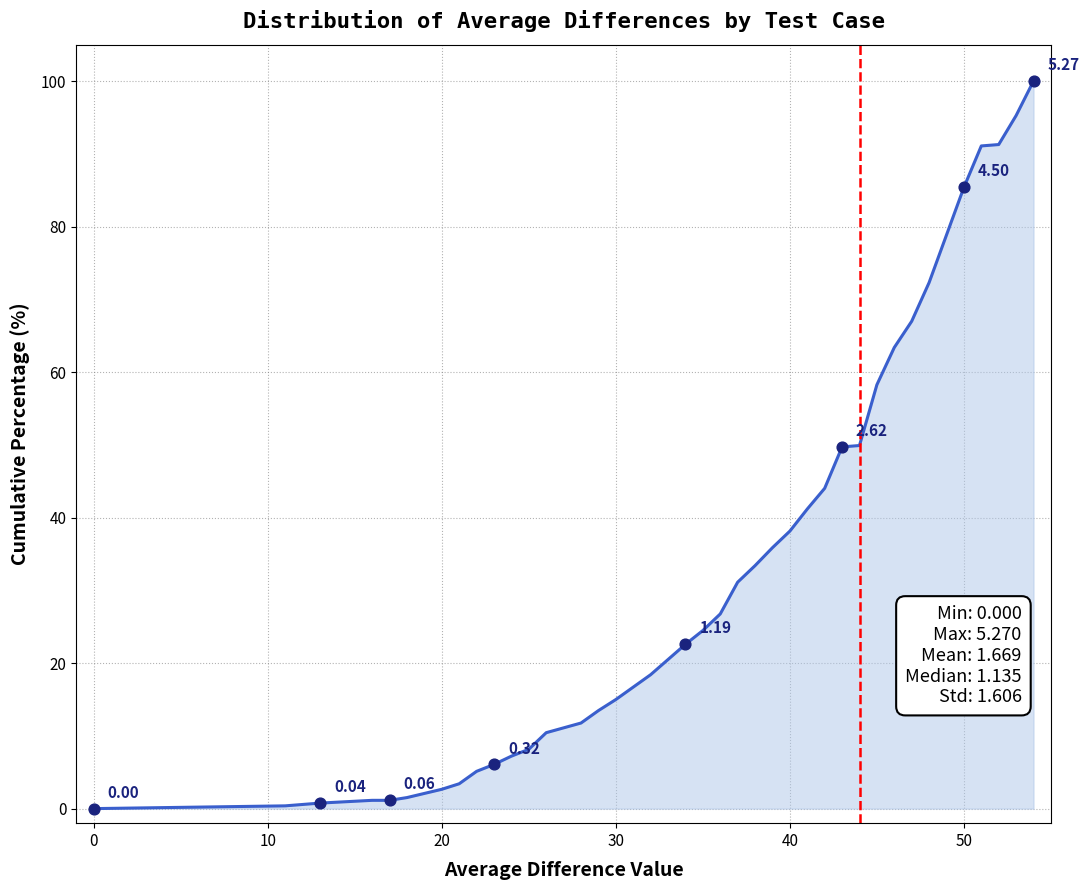

What is the difference between the maximum and minimum values?

100.0